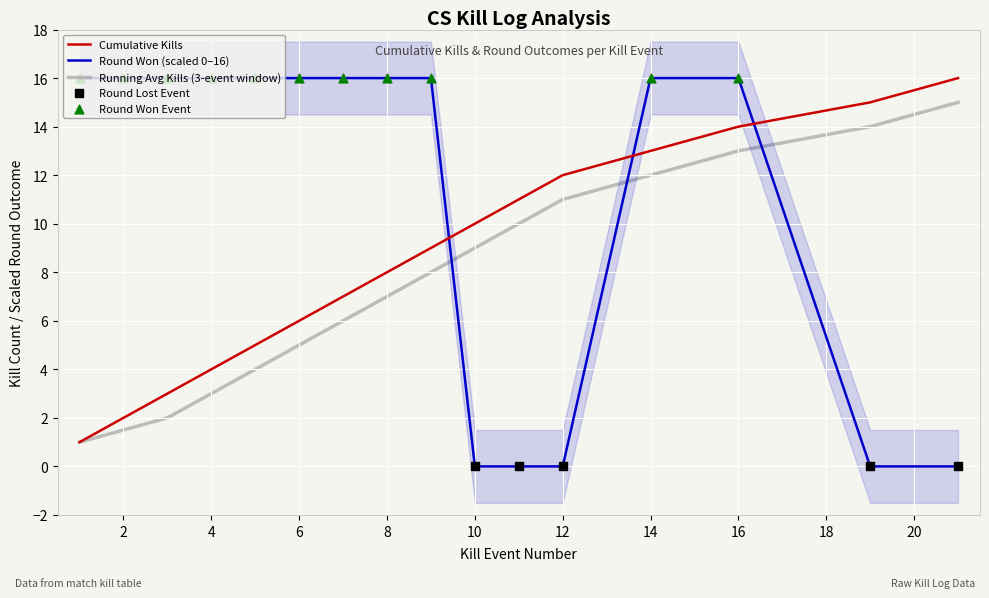

Is the value of Round Won (1=yes, 0=no) at 12 greater than the value of Kills per Round (cumulative) at 14?

No